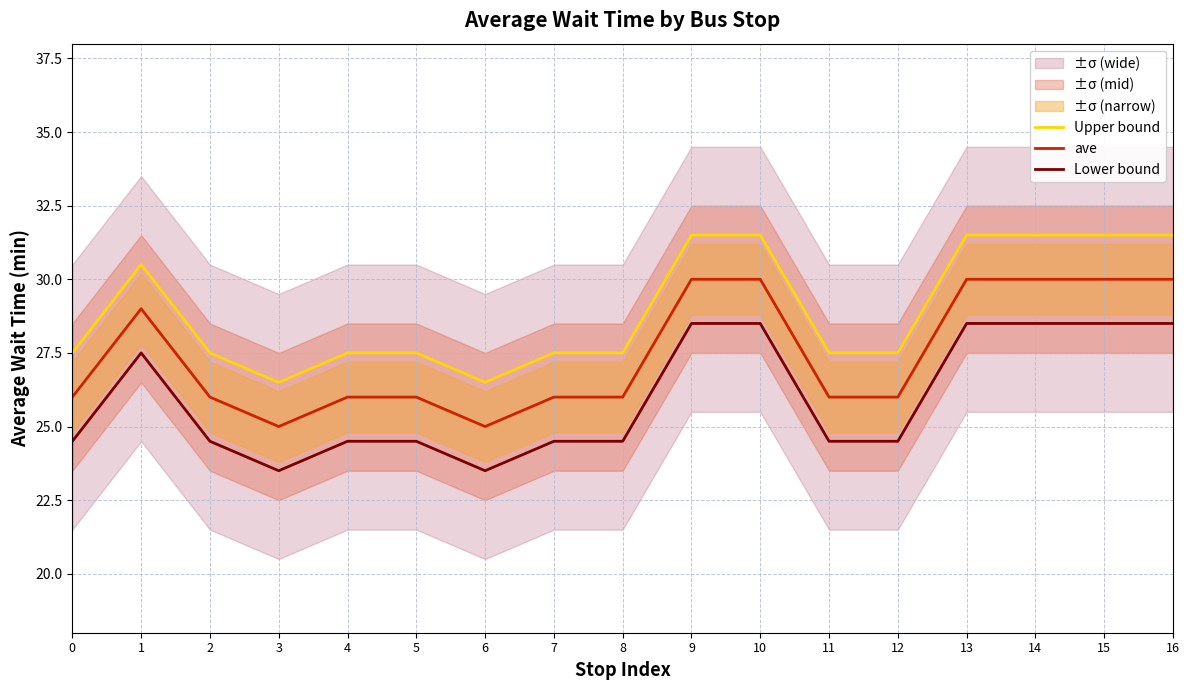

Which series has the largest total across all categories?

Upper bound